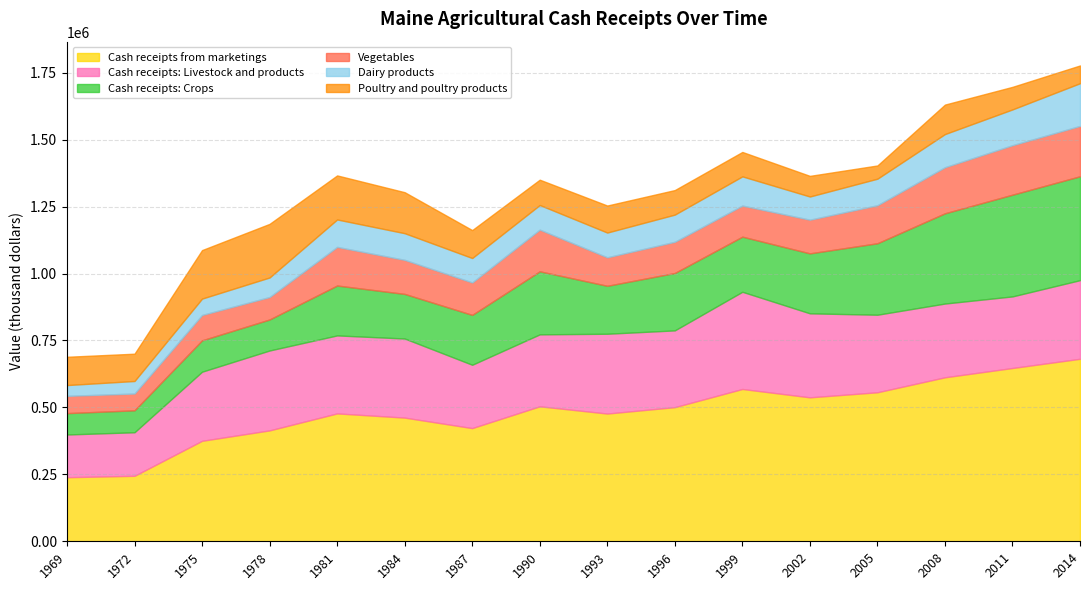

Which series has the widest spread of values?

Cash receipts from marketings